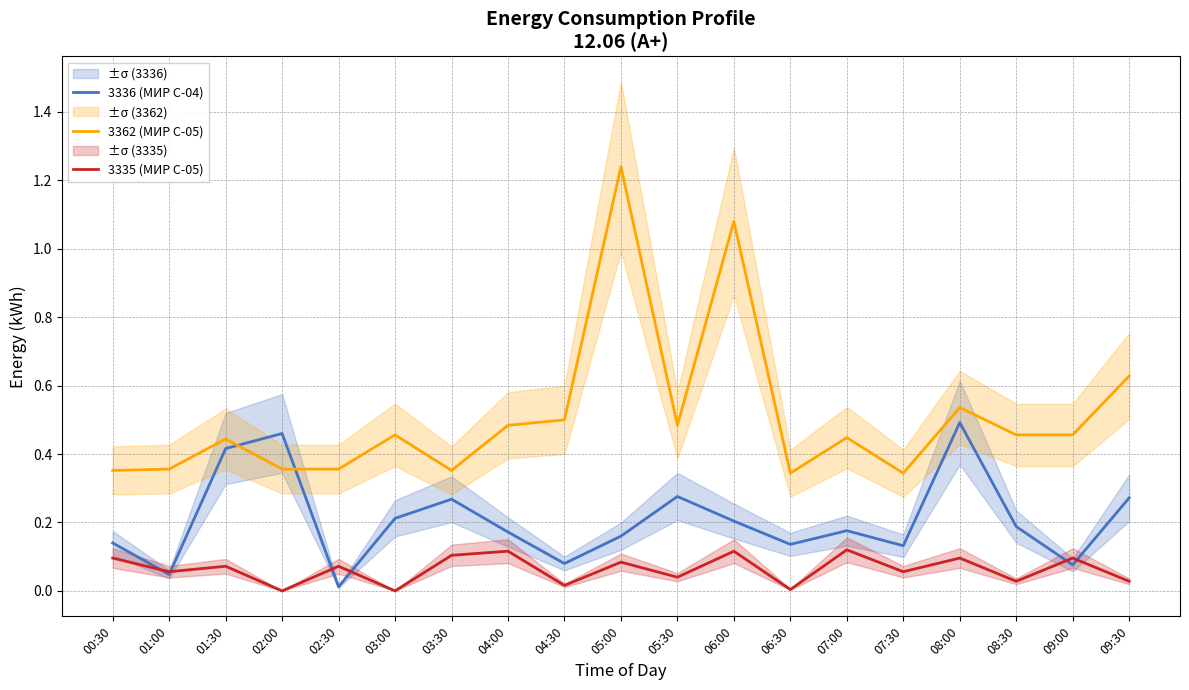

What is the average value of the 3336 (МИР С-04) series?

0.2